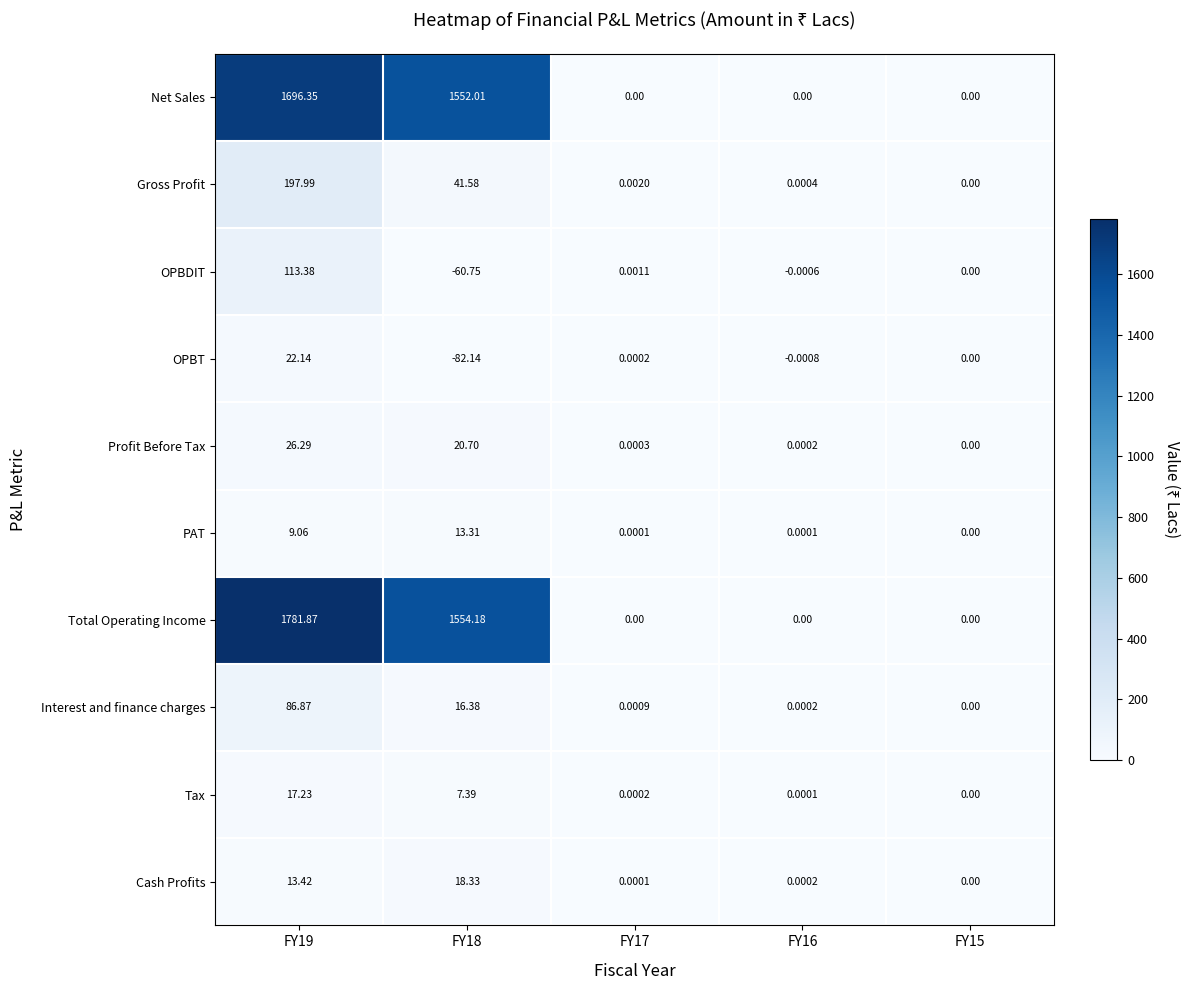

Which series has the largest total across all categories?

Total Operating Income